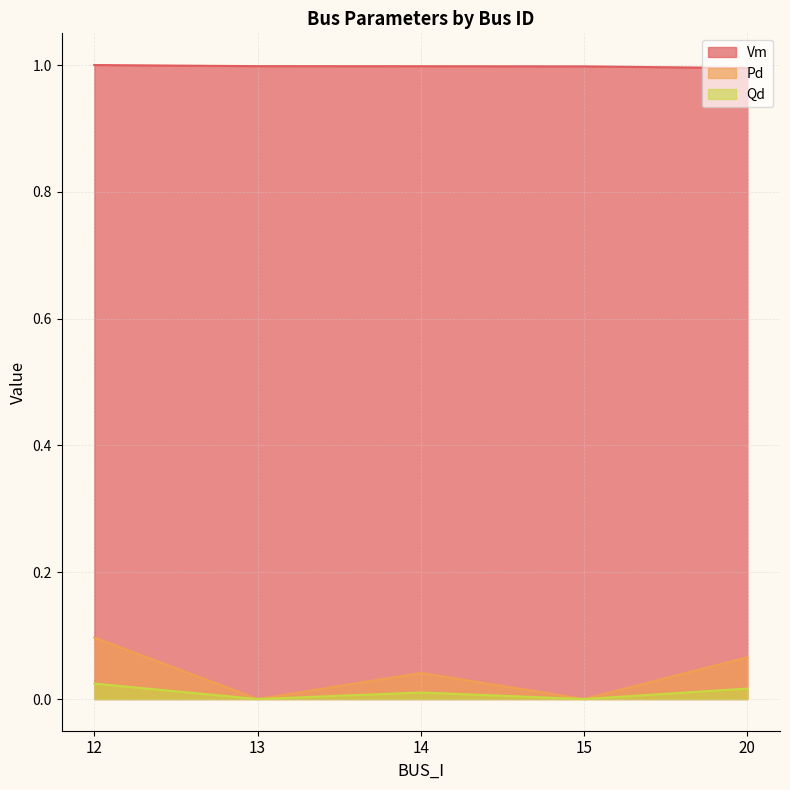

At which label does Pd reach its peak?

12